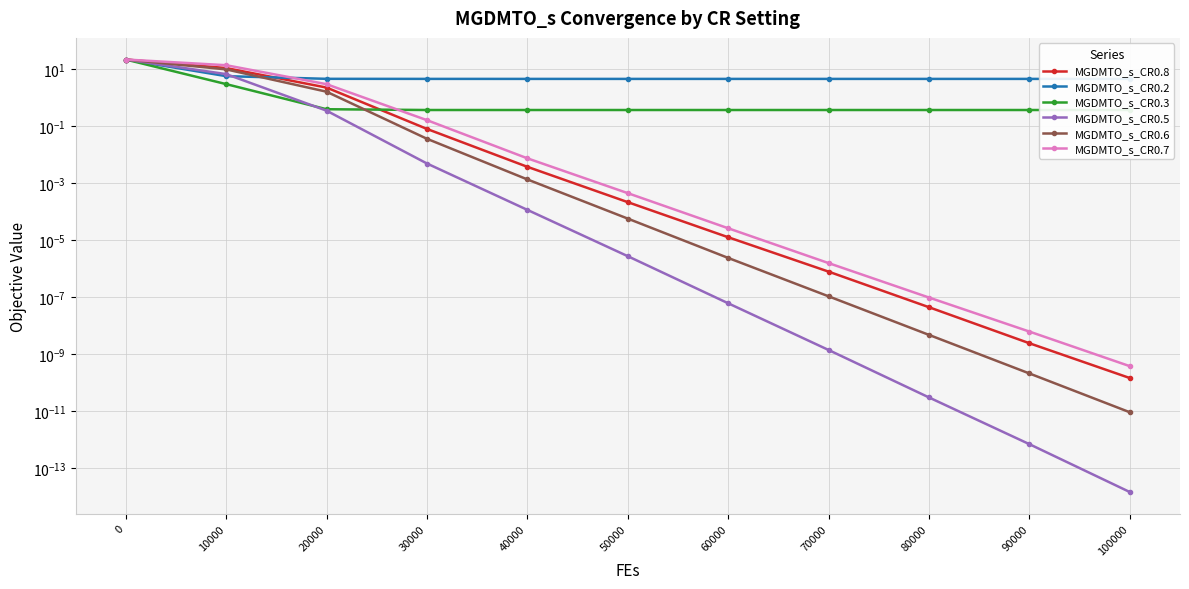

List the labels in order of MGDMTO_s_CR0.6 value, smallest first.

100000, 90000, 80000, 70000, 60000, 50000, 40000, 30000, 20000, 10000, 0